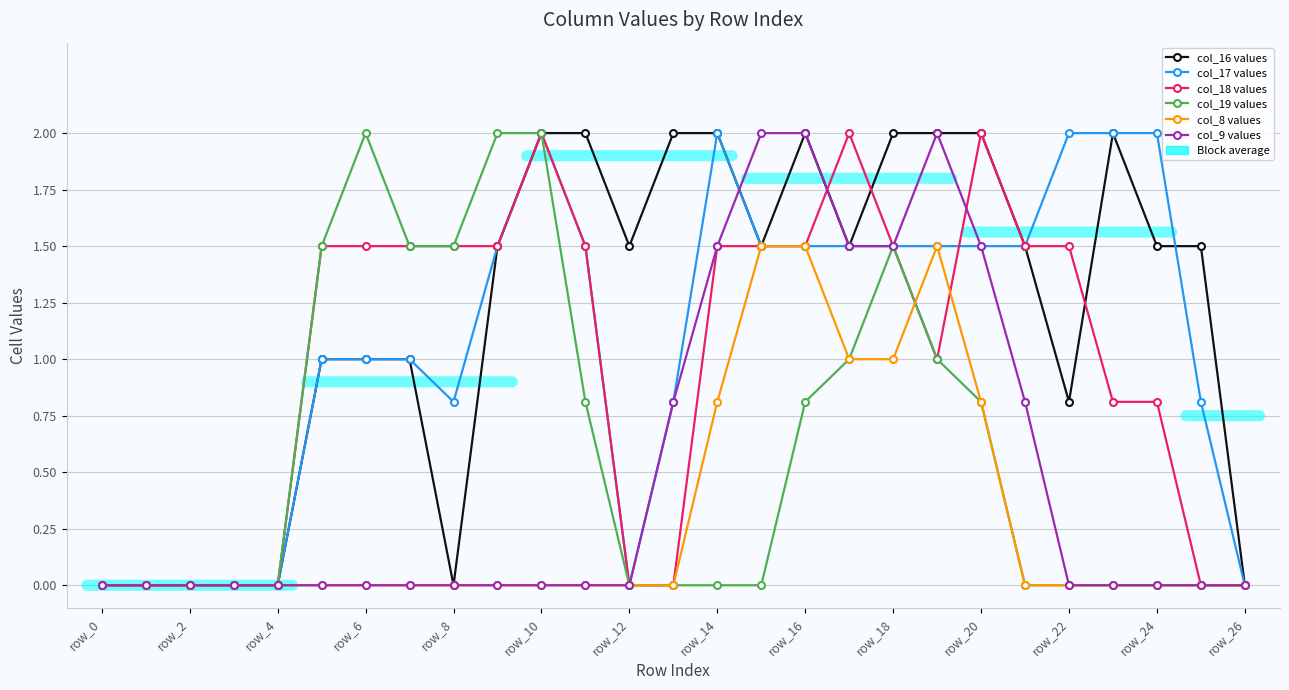

At which category is the sum across all series the highest?

16